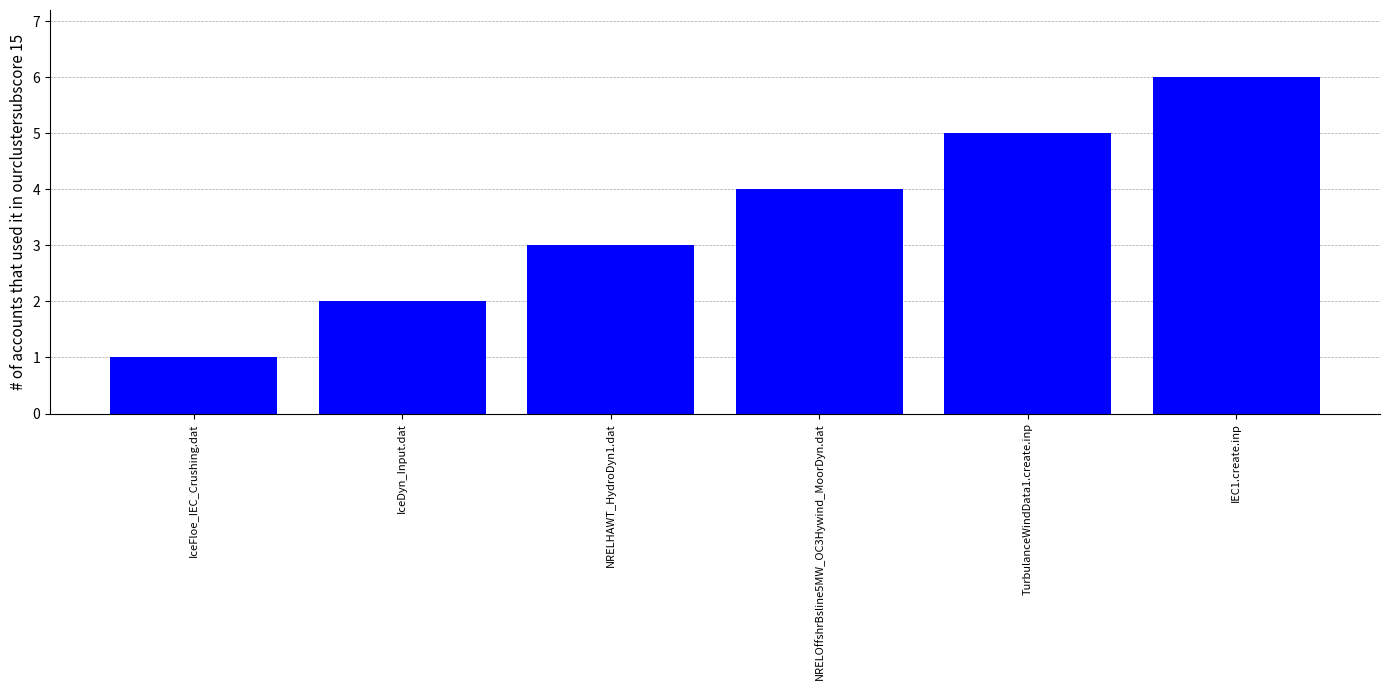

Rank the categories by value from lowest to highest.

IceFloe_IEC_Crushing.dat, IceDyn_Input.dat, NRELHAWT_HydroDyn1.dat, NRELOffshrBsline5MW_OC3Hywind_MoorDyn.dat, TurbulanceWindData1.create.inp, IEC1.create.inp